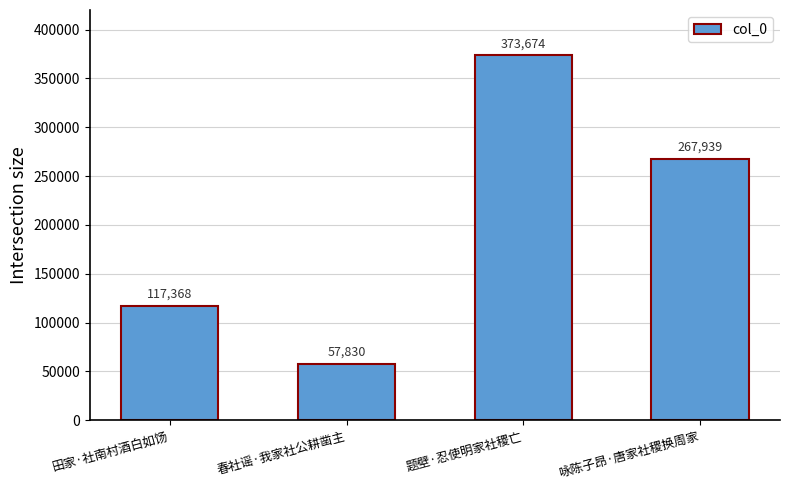

Count the values in the range 117368 to 373674.

3